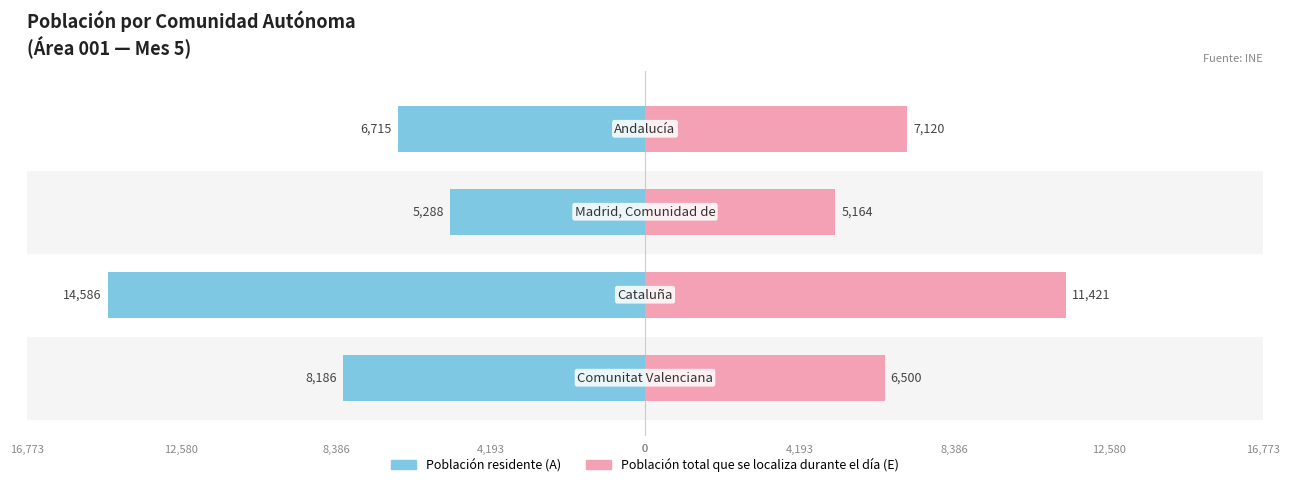

At which category is the sum across all series the highest?

3